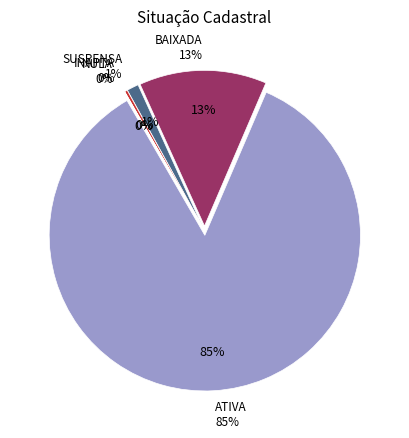

To the nearest percent, what is the difference between the SUSPENSA and INAPTA slice percentages?

1%